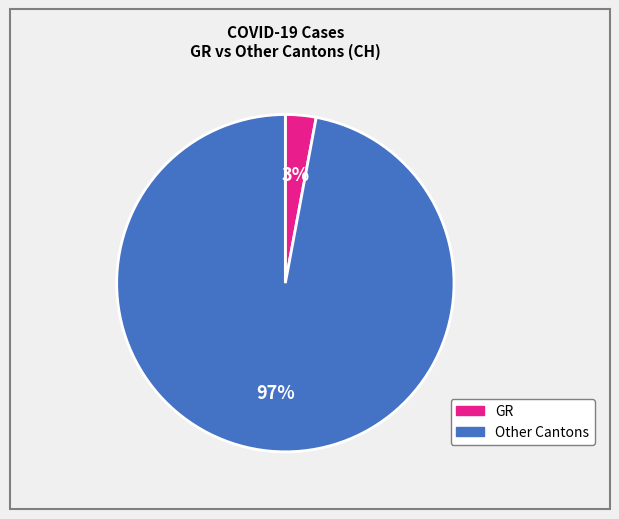

To the nearest percent, what is the difference between the largest and smallest slice percentages?

94%